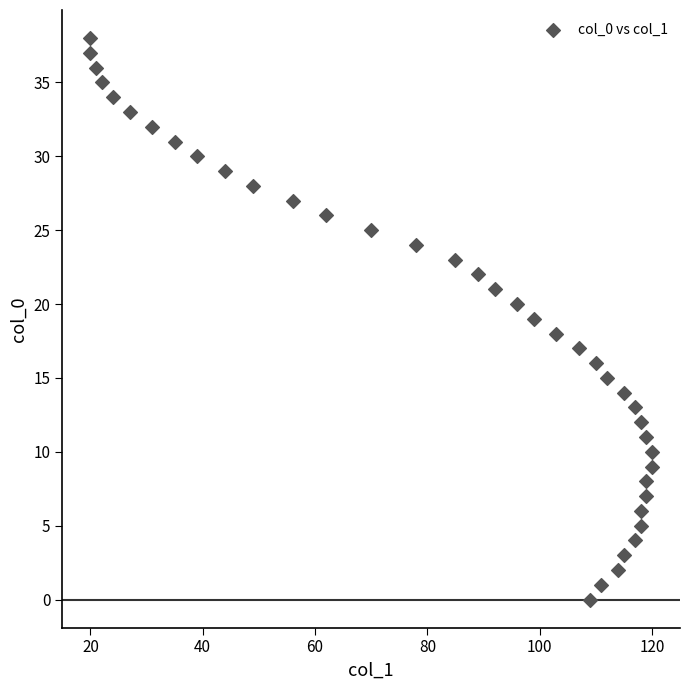

What is the range of Y values (max minus min)?

38